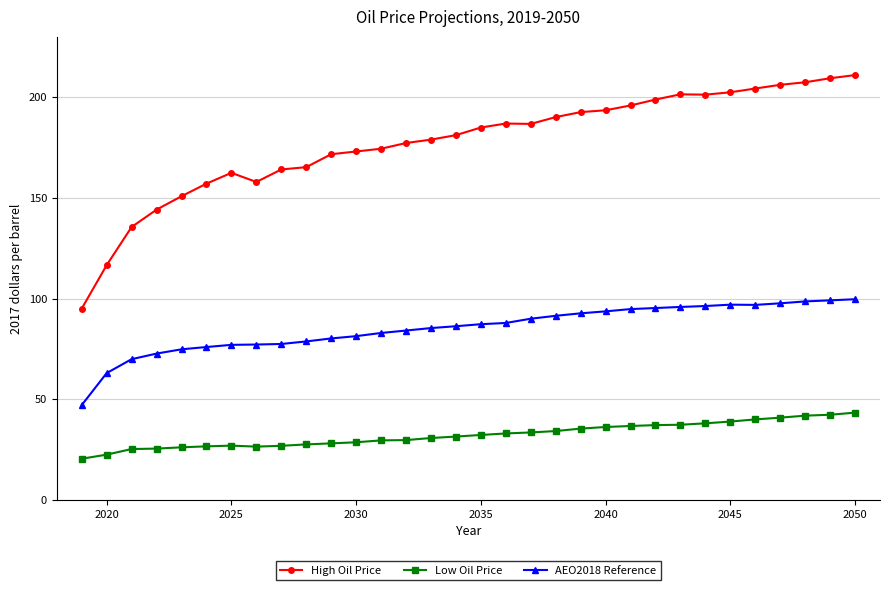

What is the maximum value shown in the chart?

211.0